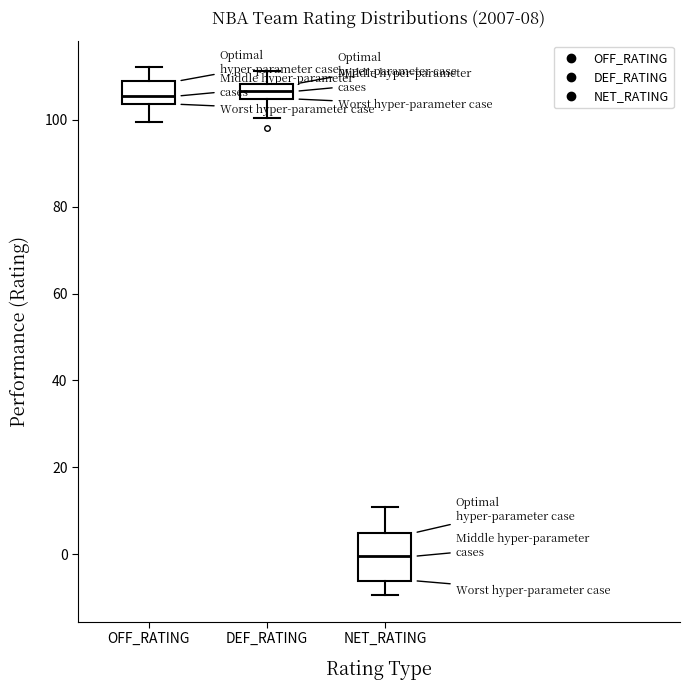

Comparing the boxes themselves (not the whiskers), which one is the tallest?

NET_RATING